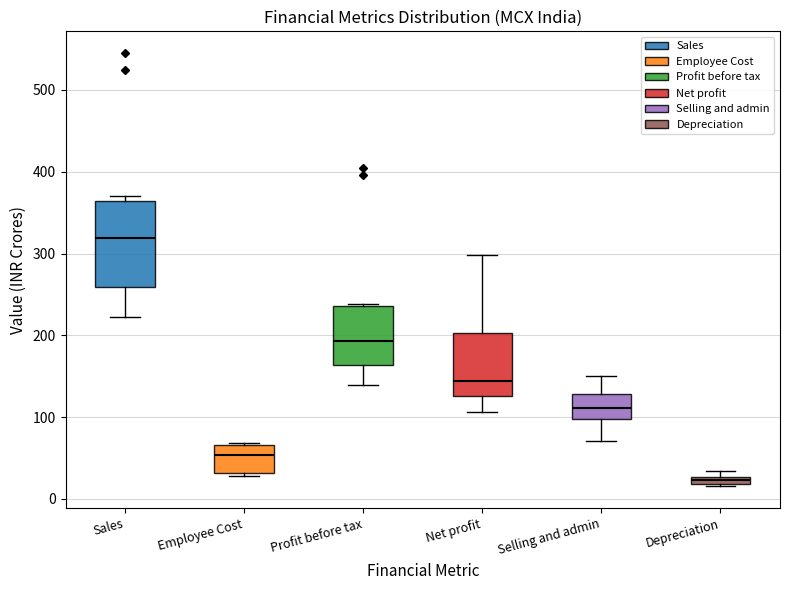

Comparing the boxes themselves (not the whiskers), which one is the tallest?

Sales